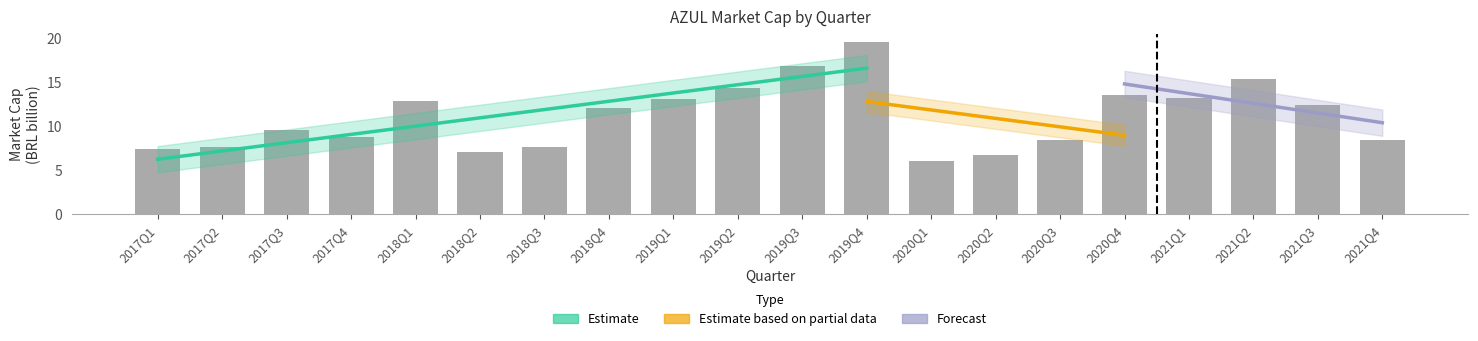

At which category does the chart reach its peak across all series?

2019Q4